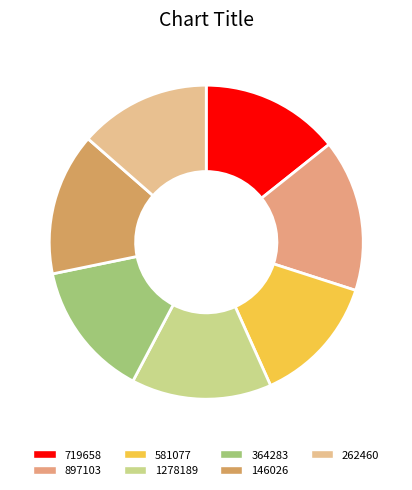

Which has a higher value, 897103 or 262460?

897103